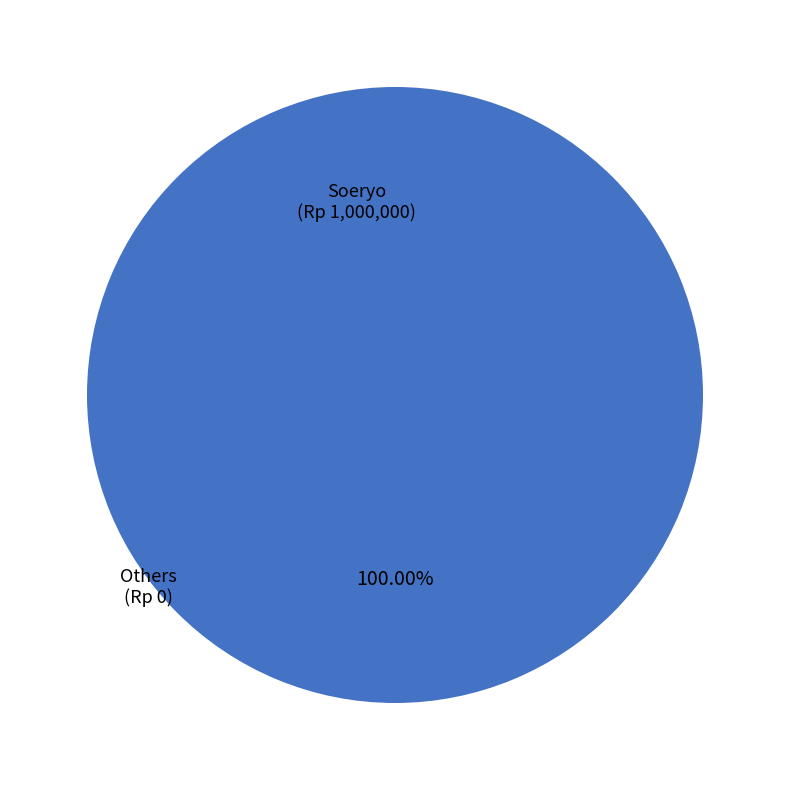

Does any single category account for the majority?

Yes